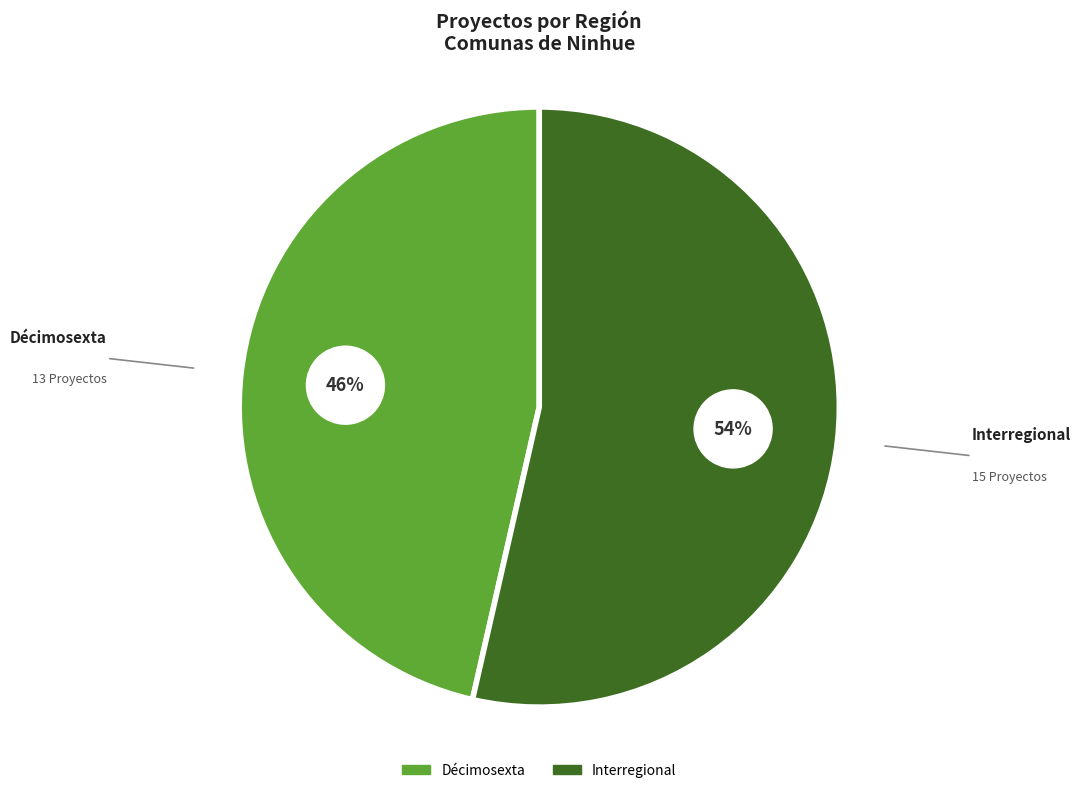

Rank the categories by value from highest to lowest.

Interregional, Décimosexta